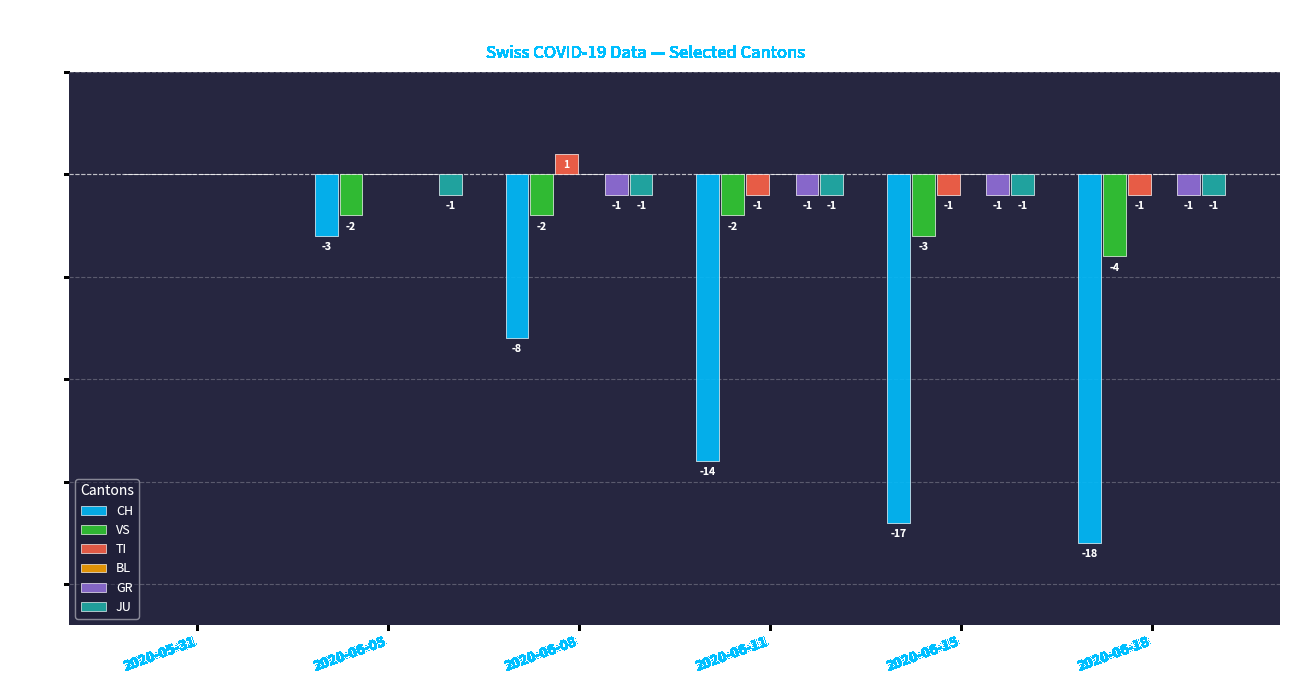

How many distinct data groups are displayed?

5